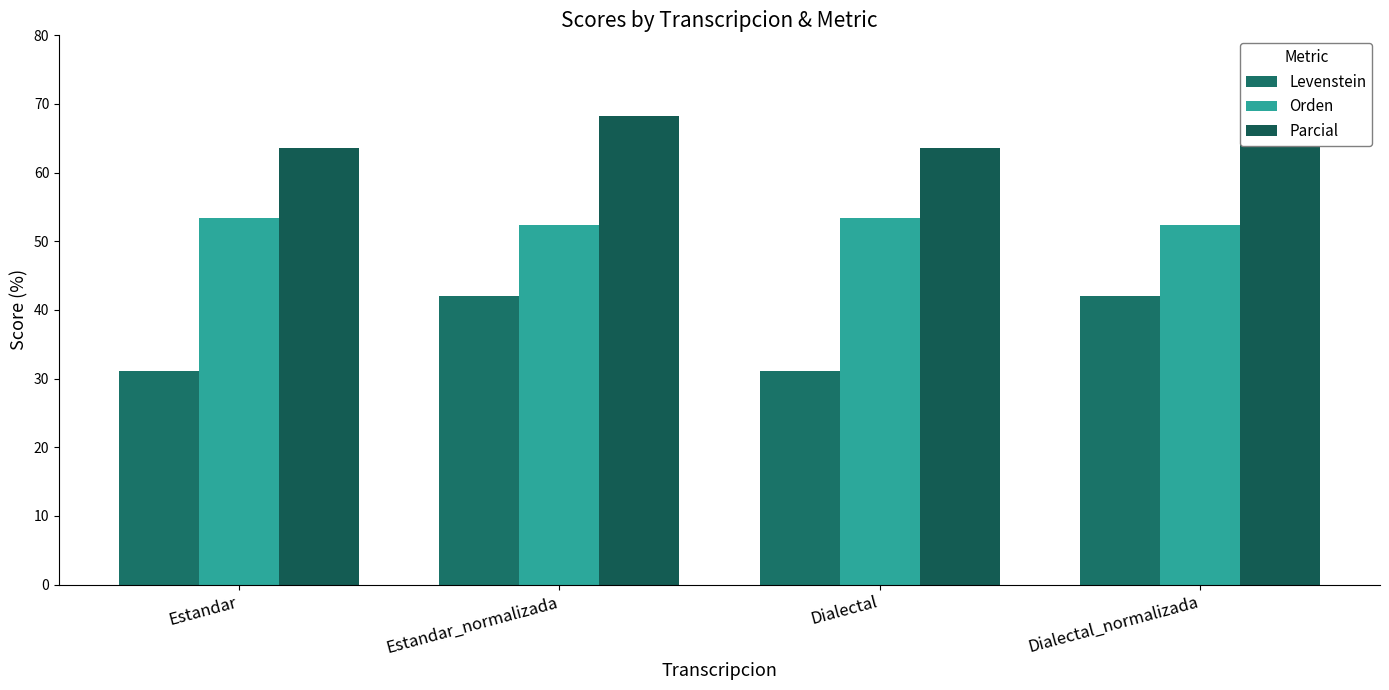

How many bars are there in total?

12